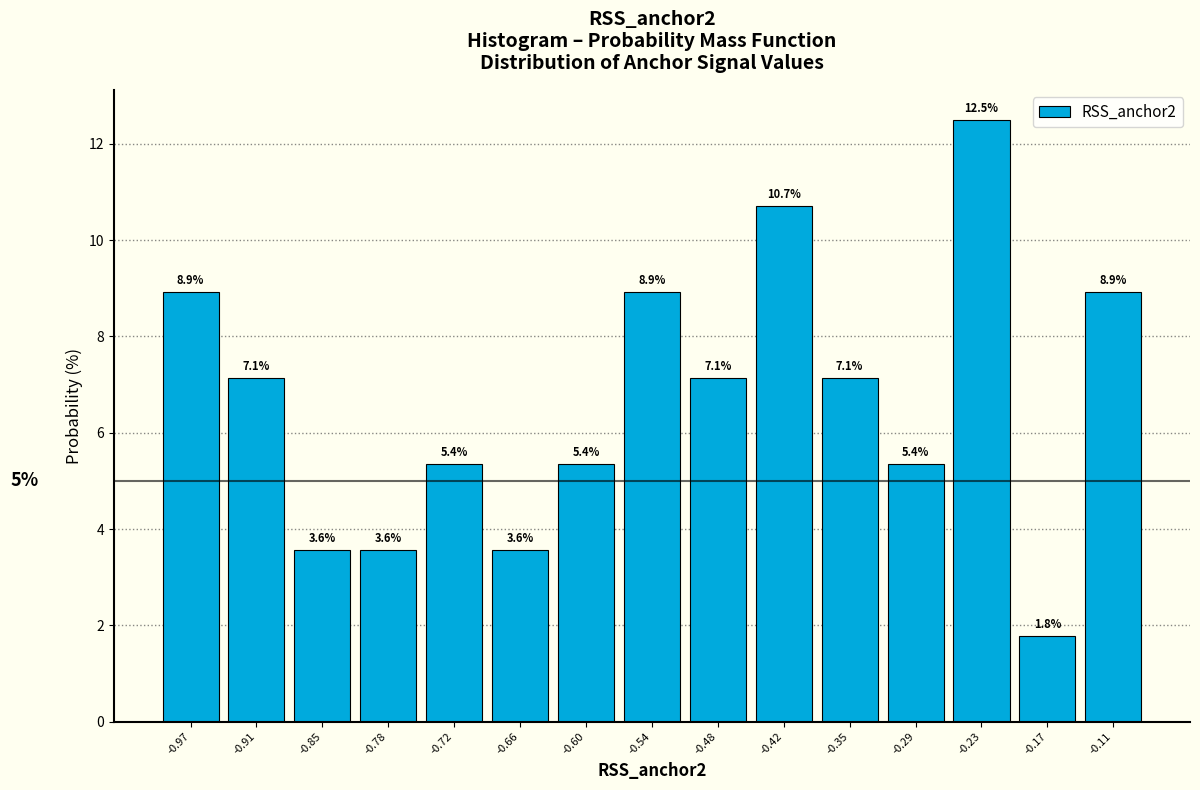

Reading left to right, transcribe this chart: for each bar, give the range it covers on the x-axis and its height. The bar edges are not printed on the chart, so give them approximately, as read against the axis.

-1.00 to -0.94: 8.9
-0.94 to -0.88: 7.1
-0.88 to -0.82: 3.6
-0.82 to -0.75: 3.6
-0.75 to -0.69: 5.4
-0.69 to -0.63: 3.6
-0.63 to -0.57: 5.4
-0.57 to -0.51: 8.9
-0.51 to -0.45: 7.1
-0.45 to -0.38: 10.7
-0.38 to -0.32: 7.1
-0.32 to -0.26: 5.4
-0.26 to -0.20: 12.5
-0.20 to -0.14: 1.8
-0.14 to -0.08: 8.9